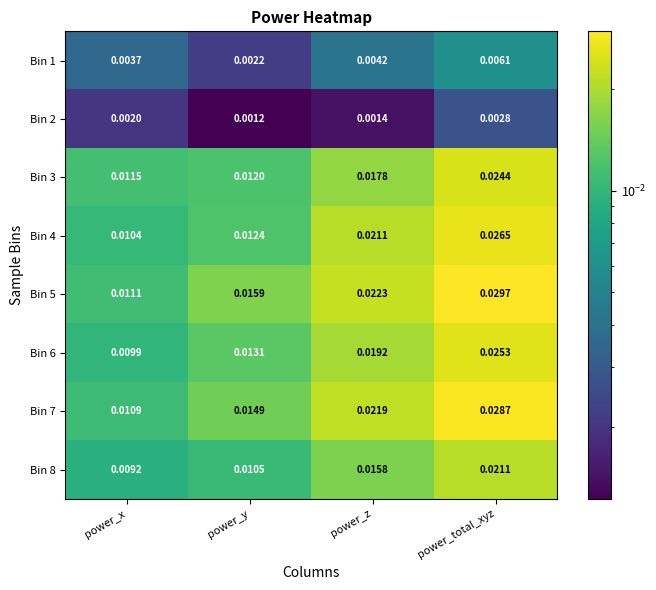

Which category has the highest value in the Bin 4 series?

power_total_xyz